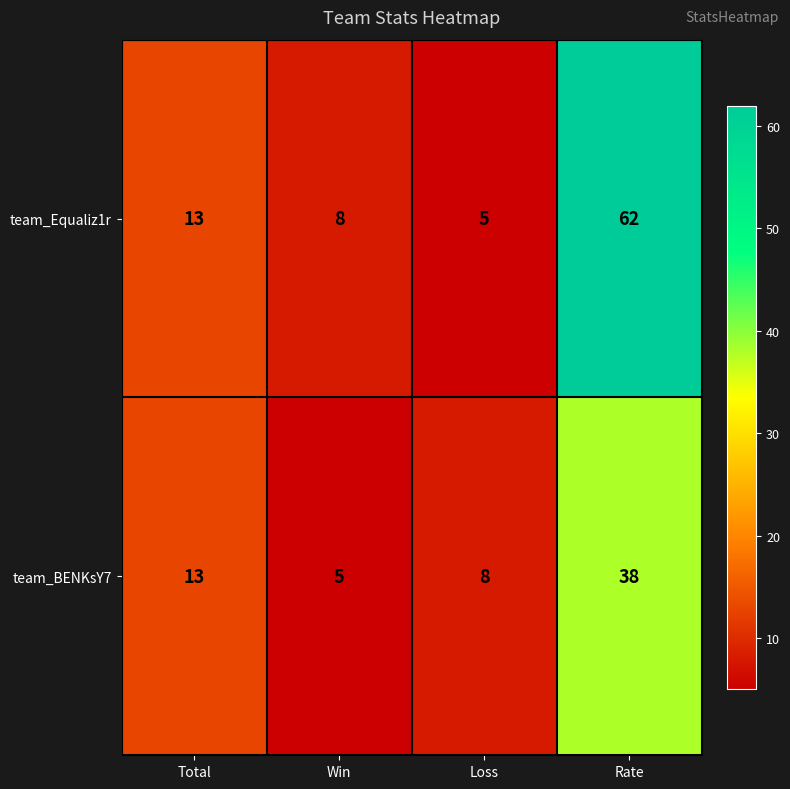

At which label is team_Equaliz1r closest to 33?

Total